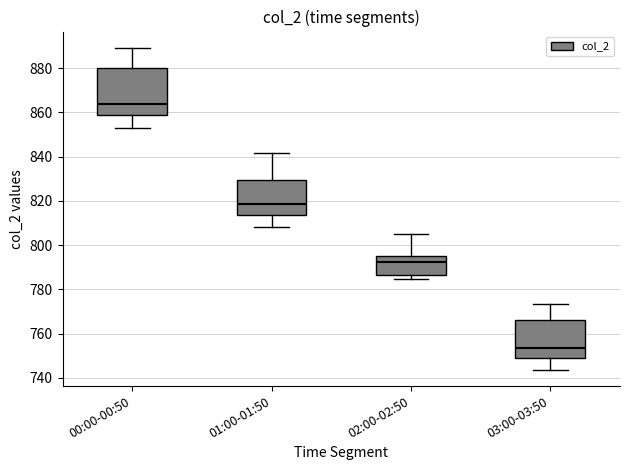

Reading left to right, transcribe this box plot: for each box, give where its median line is, the range the box spans, and where its two whiskers end, as read against the y-axis. The values are not printed on the chart, so give them approximately, as read against the axis.

00:00-00:50: median 864, box 858 to 880, whiskers 852 to 890
01:00-01:50: median 818, box 814 to 830, whiskers 808 to 842
02:00-02:50: median 792, box 786 to 796, whiskers 784 to 804
03:00-03:50: median 754, box 748 to 766, whiskers 744 to 774